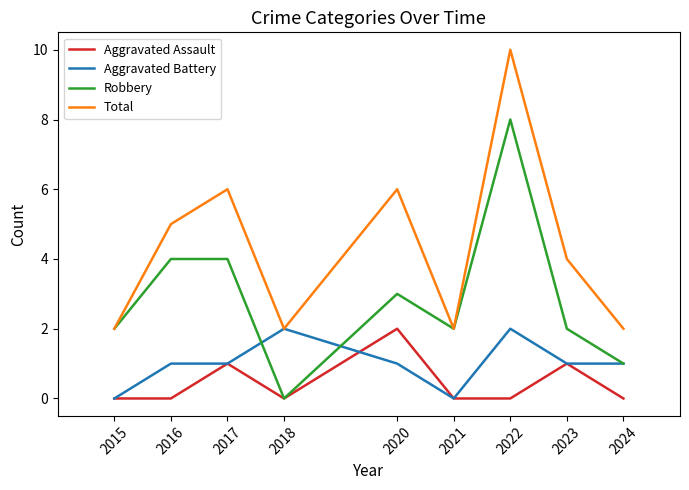

What is the difference between the maximum and minimum values in the Total series?

8